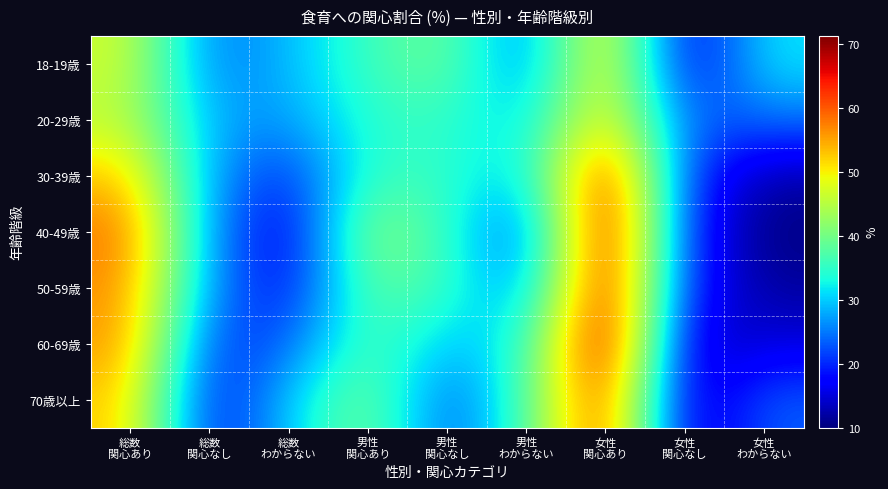

How many series are shown in this chart?

7